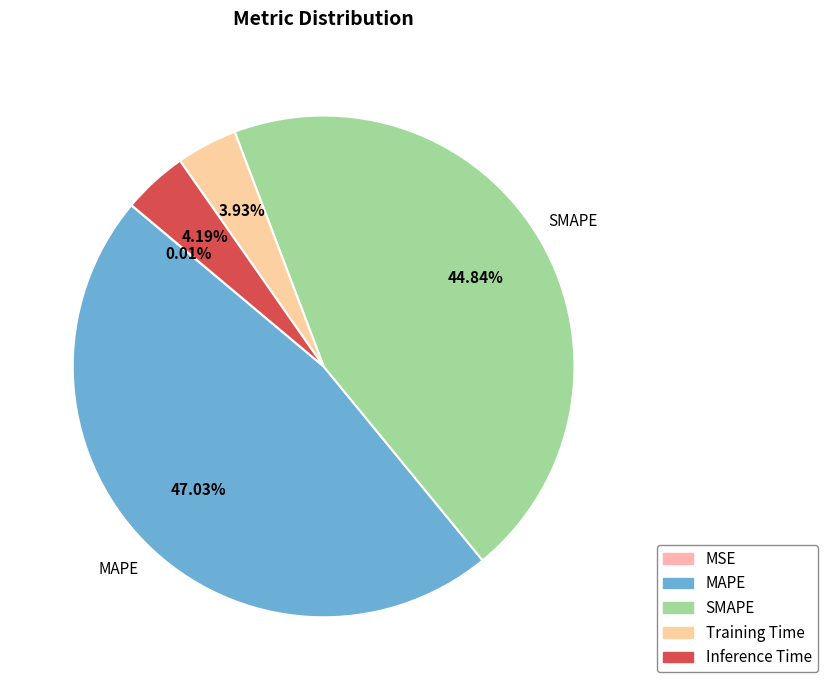

To the nearest percent, what is the average slice percentage?

20%